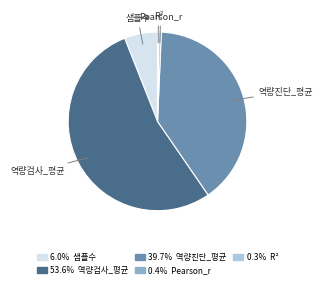

Does 샘플수 account for over 50% of the chart?

No